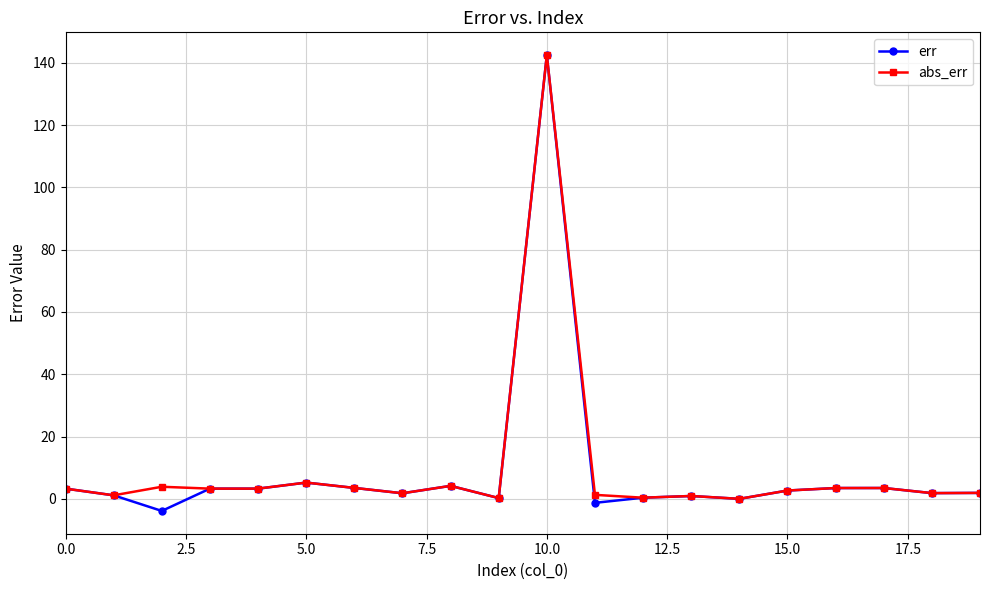

What is the difference between the maximum and minimum values in the abs_err series?

142.5